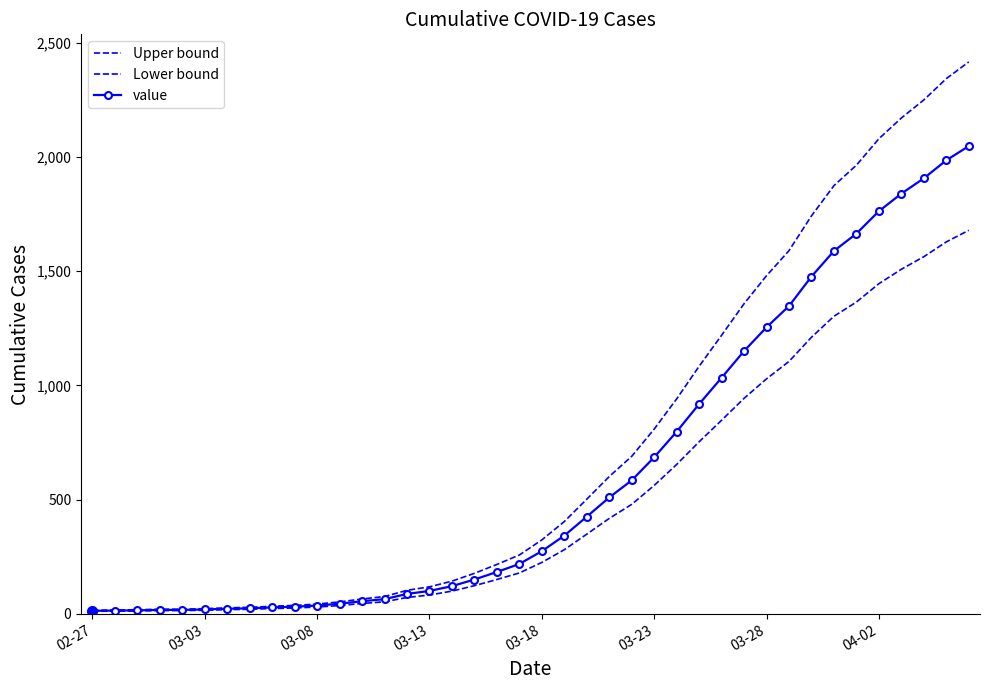

How many lines are shown in the chart?

3